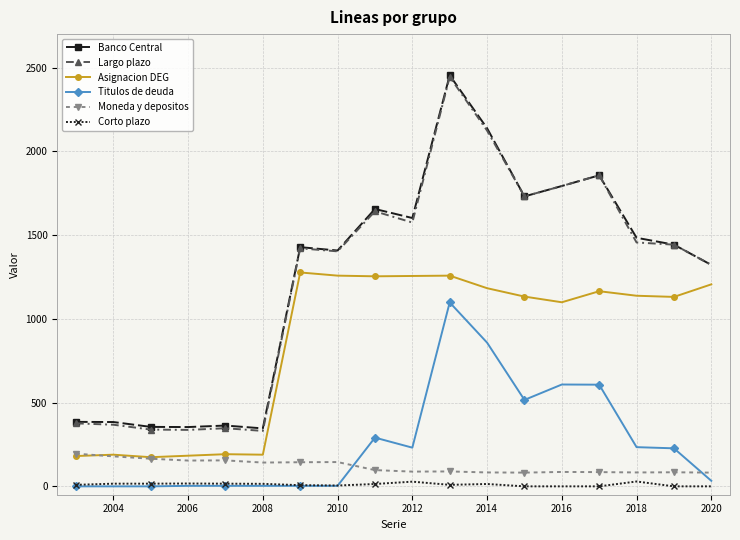

True or false: Asignacion DEG and Corto plazo cross at least once.

False